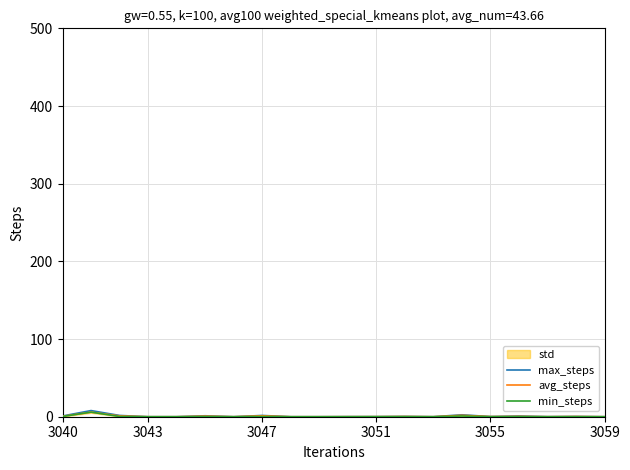

True or false: min_steps and max_steps cross at least once.

False